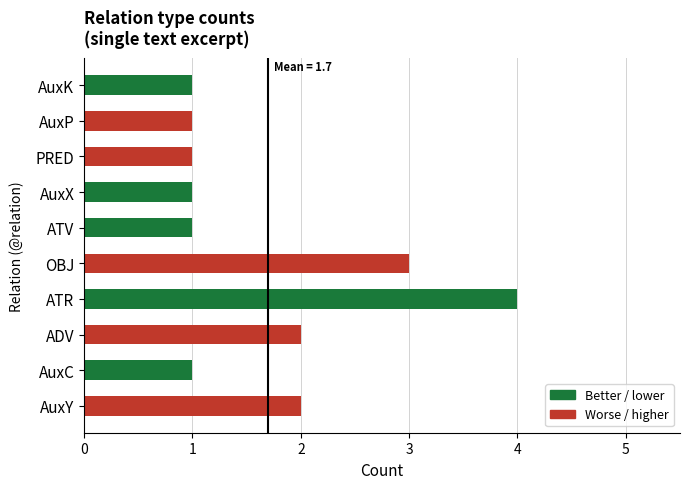

Reading bottom to top, transcribe all the data shown in this chart.

AuxY=2	AuxC=1	ADV=2	ATR=4	OBJ=3	ATV=1	AuxX=1	PRED=1	AuxP=1	AuxK=1